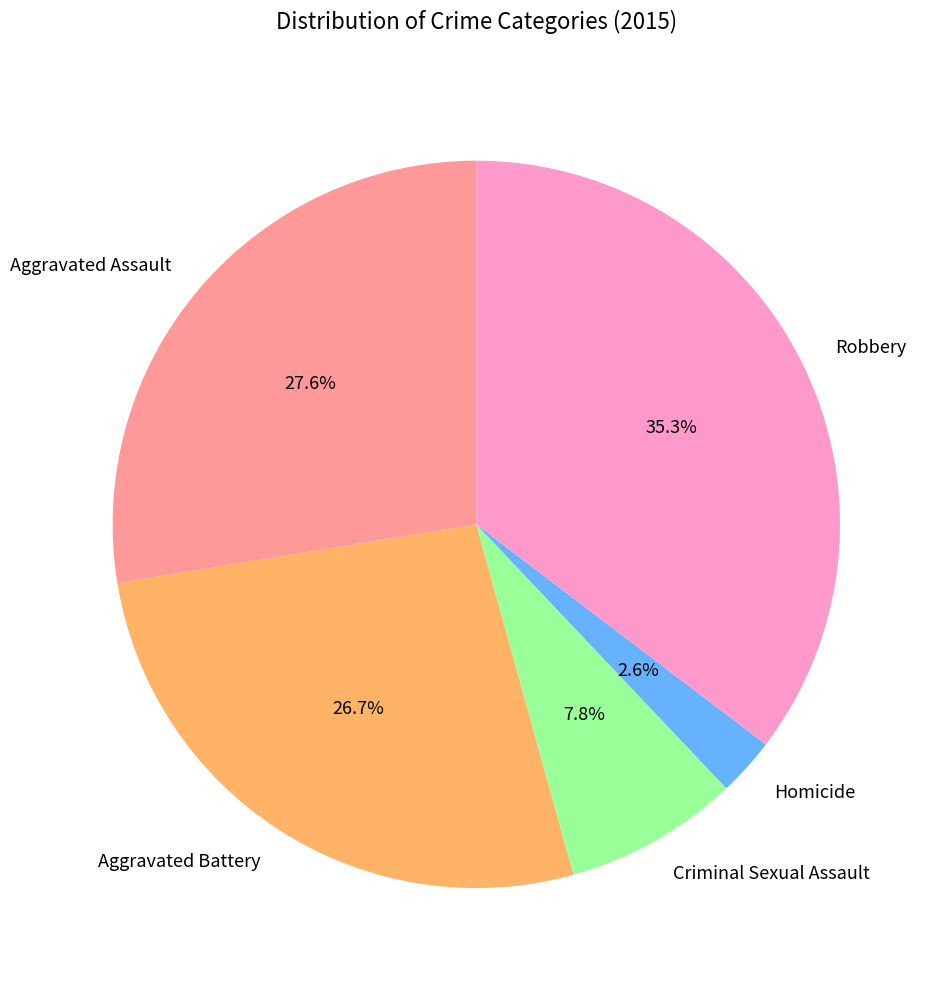

What portion of the pie excludes Aggravated Battery?

73.3%